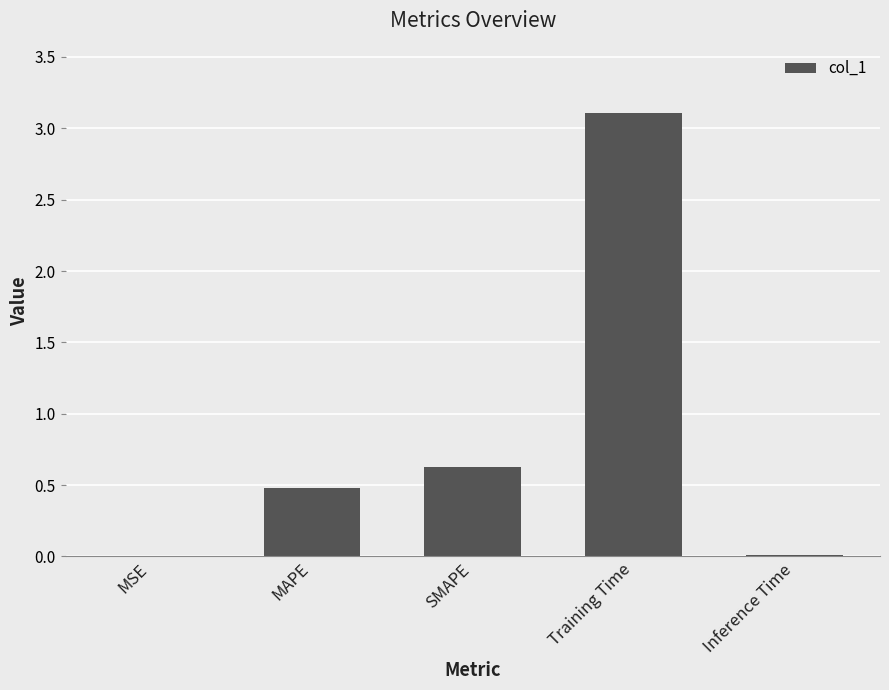

Which has a higher value, MSE or MAPE?

MAPE